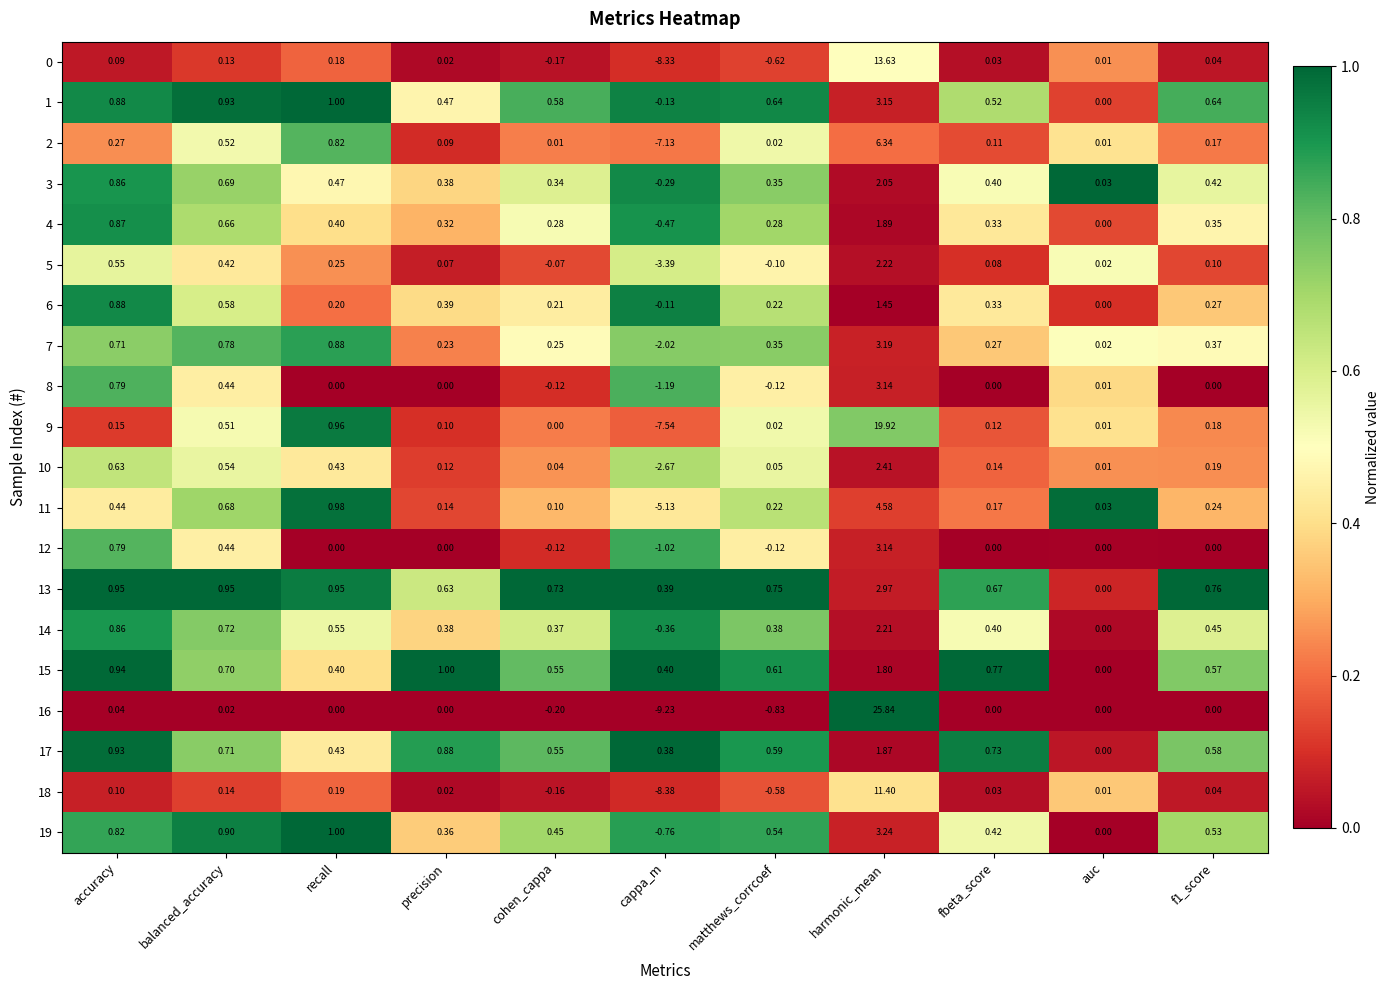

What is the total value across all series at auc?

0.2